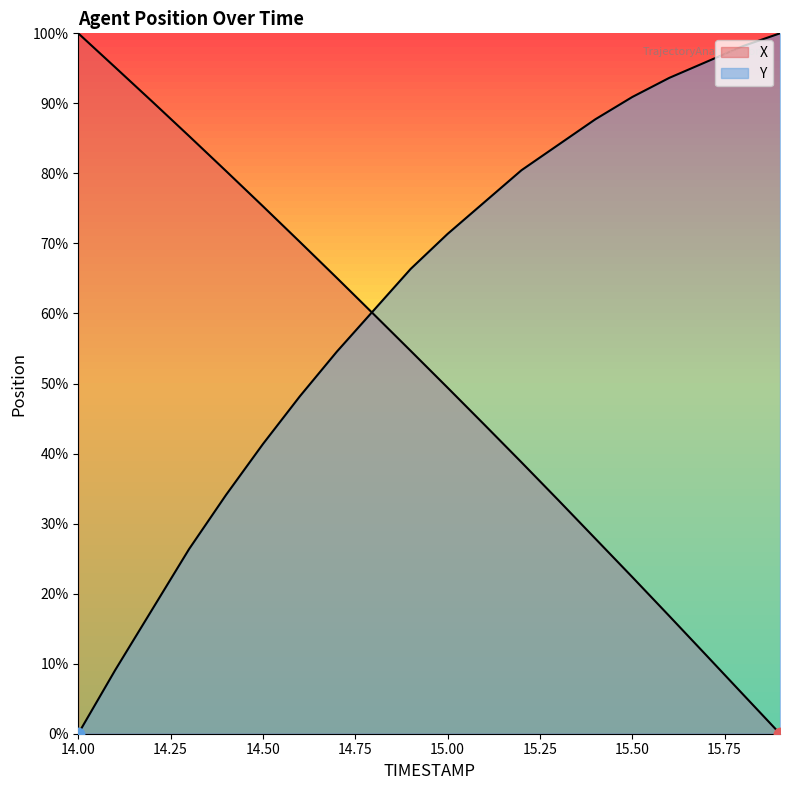

At how many categories does at least one series exceed 29?

20